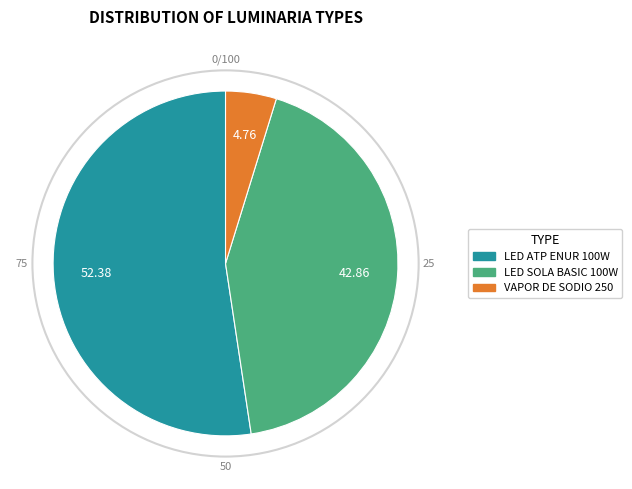

Which slice represents more than half of the pie?

LED ATP ENUR 100W